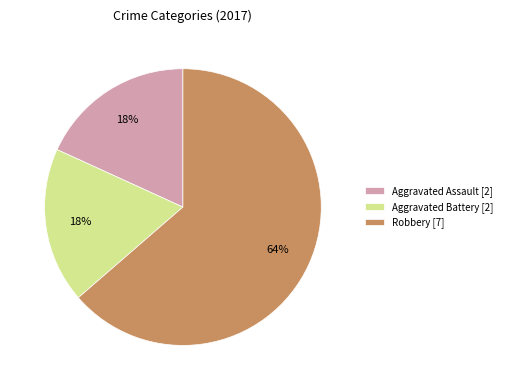

Do Aggravated Battery [2] and Aggravated Assault [2] together represent more than half of the pie?

No